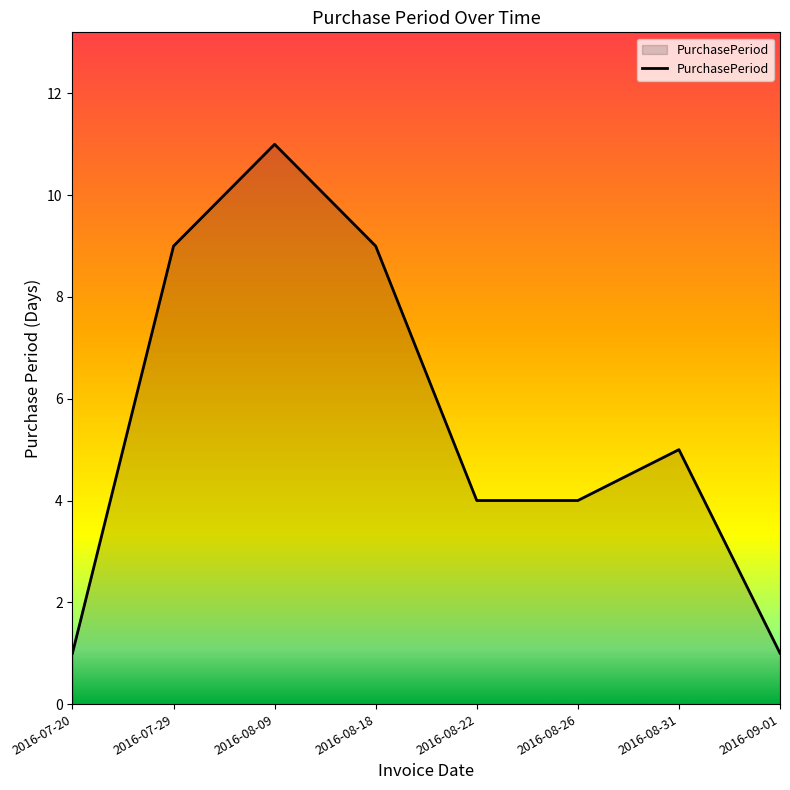

What is the average value?

6